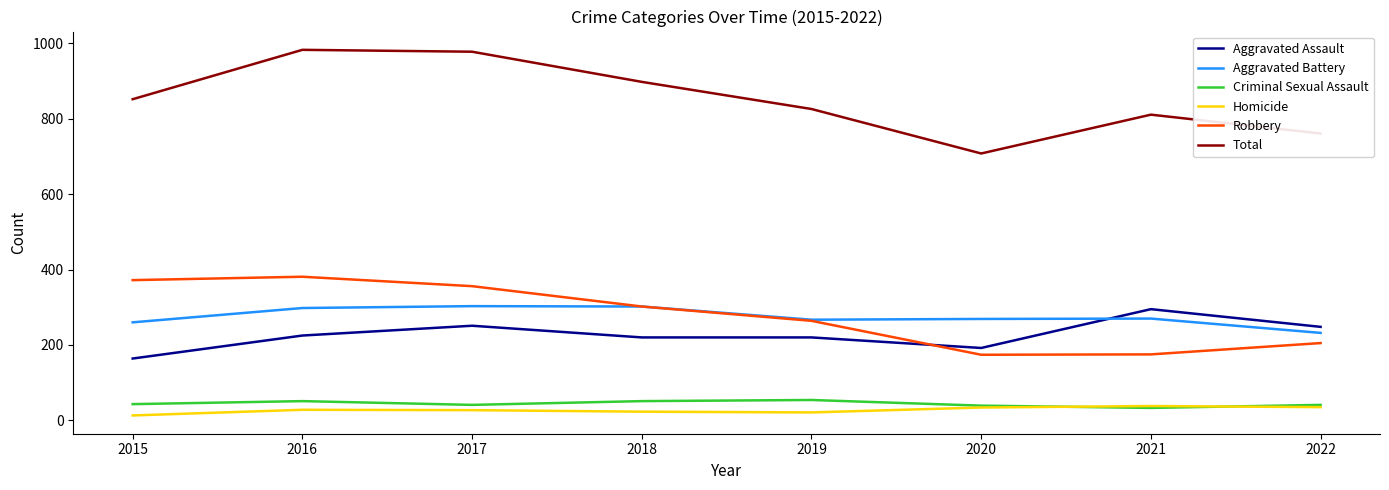

What is the spread (max minus min) of values at 2017?

951